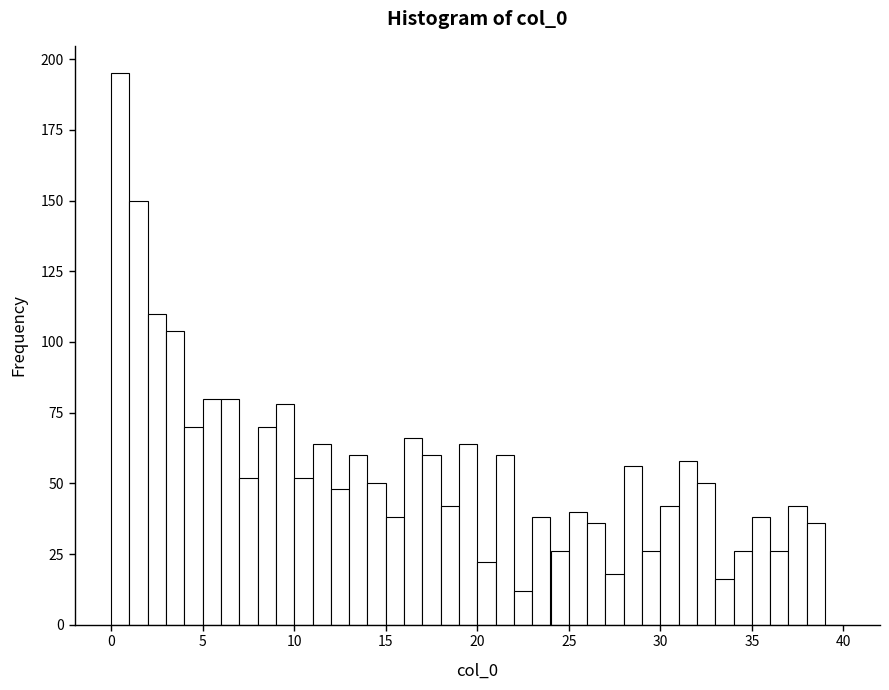

Read against the x-axis, roughly where is the centre of the tallest bar?

0.5